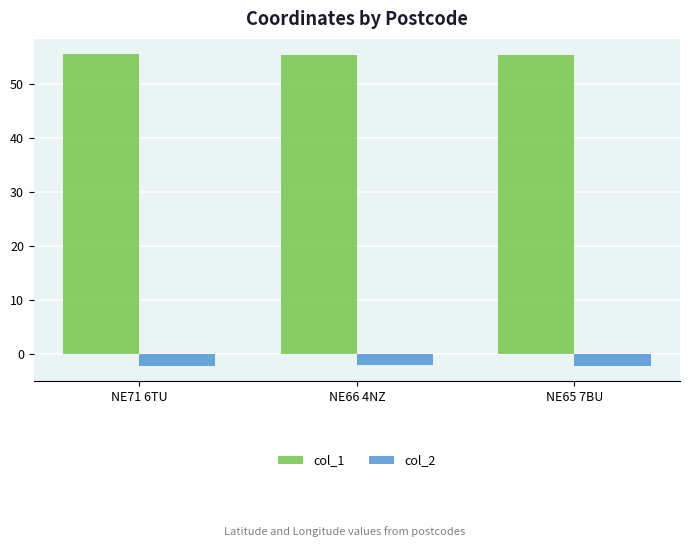

What is the minimum value shown in the chart?

-2.2